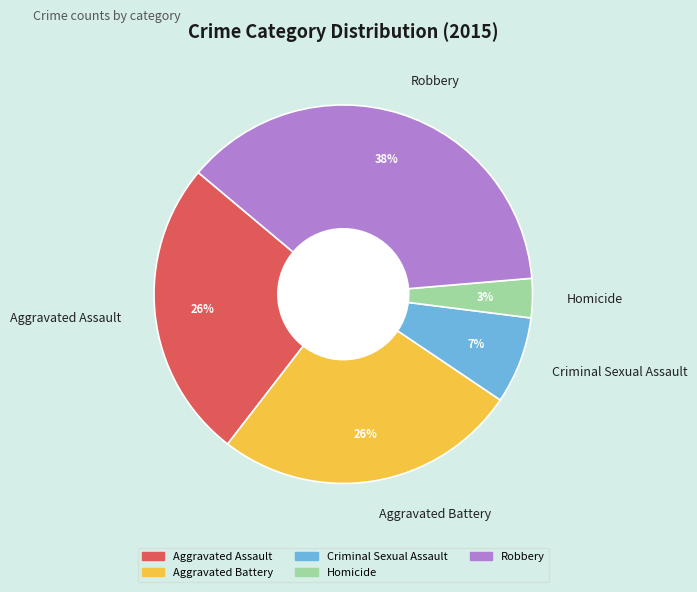

Do Criminal Sexual Assault and Aggravated Assault together represent more than half of the pie?

No